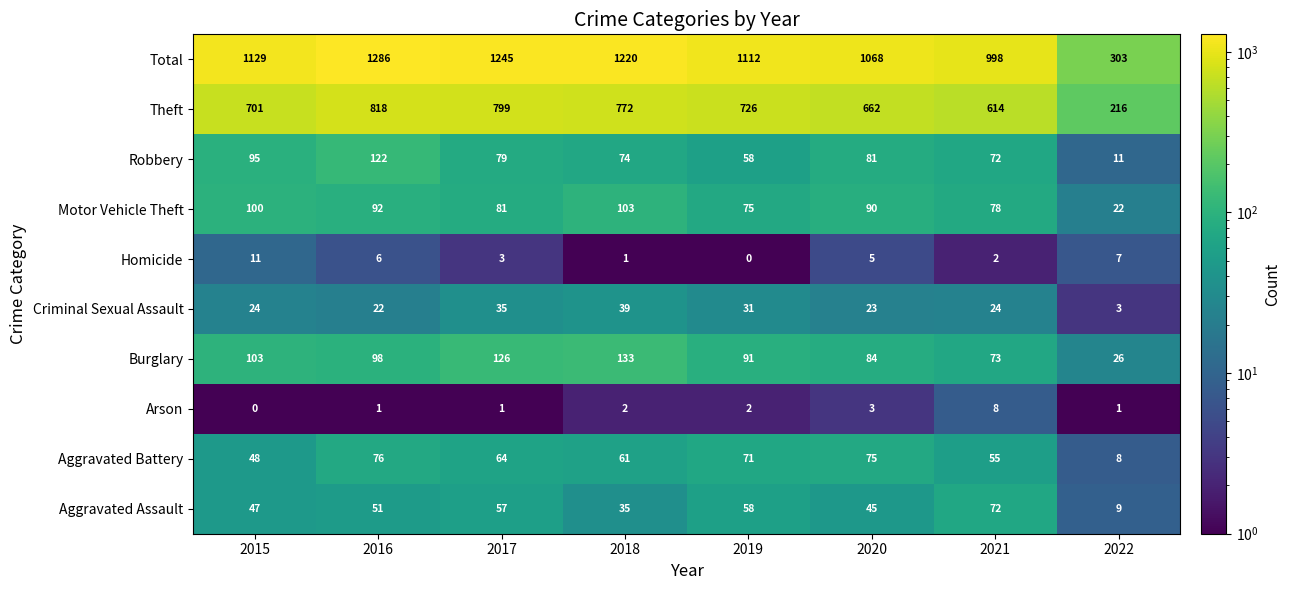

How many series are shown in this chart?

10